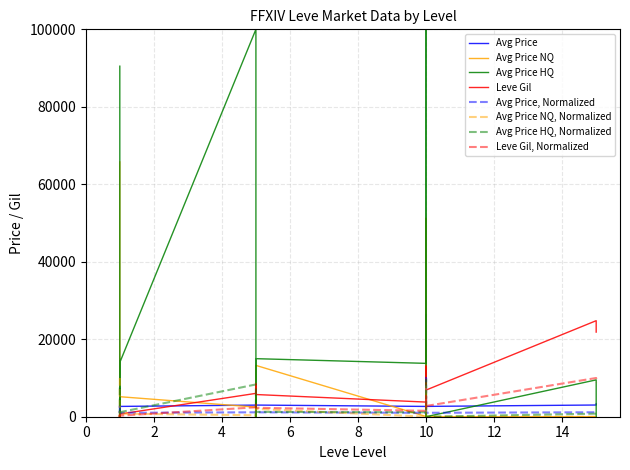

Count the number of categories in the chart.

20